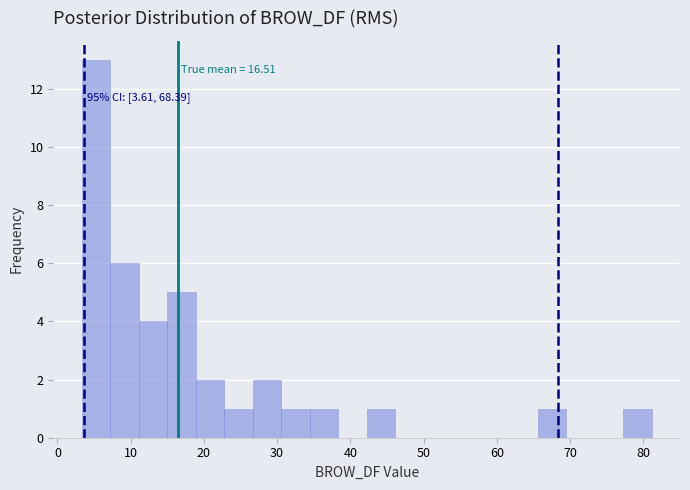

Read against the x-axis, roughly where is the centre of the tallest bar?

5